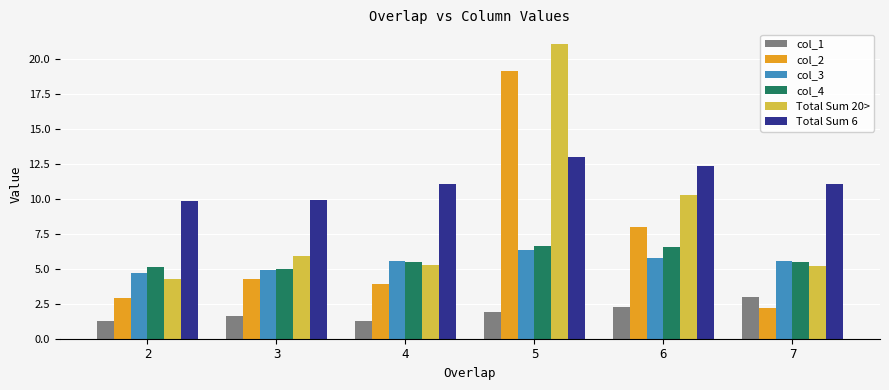

What is the highest value of the col_2 series?

19.2